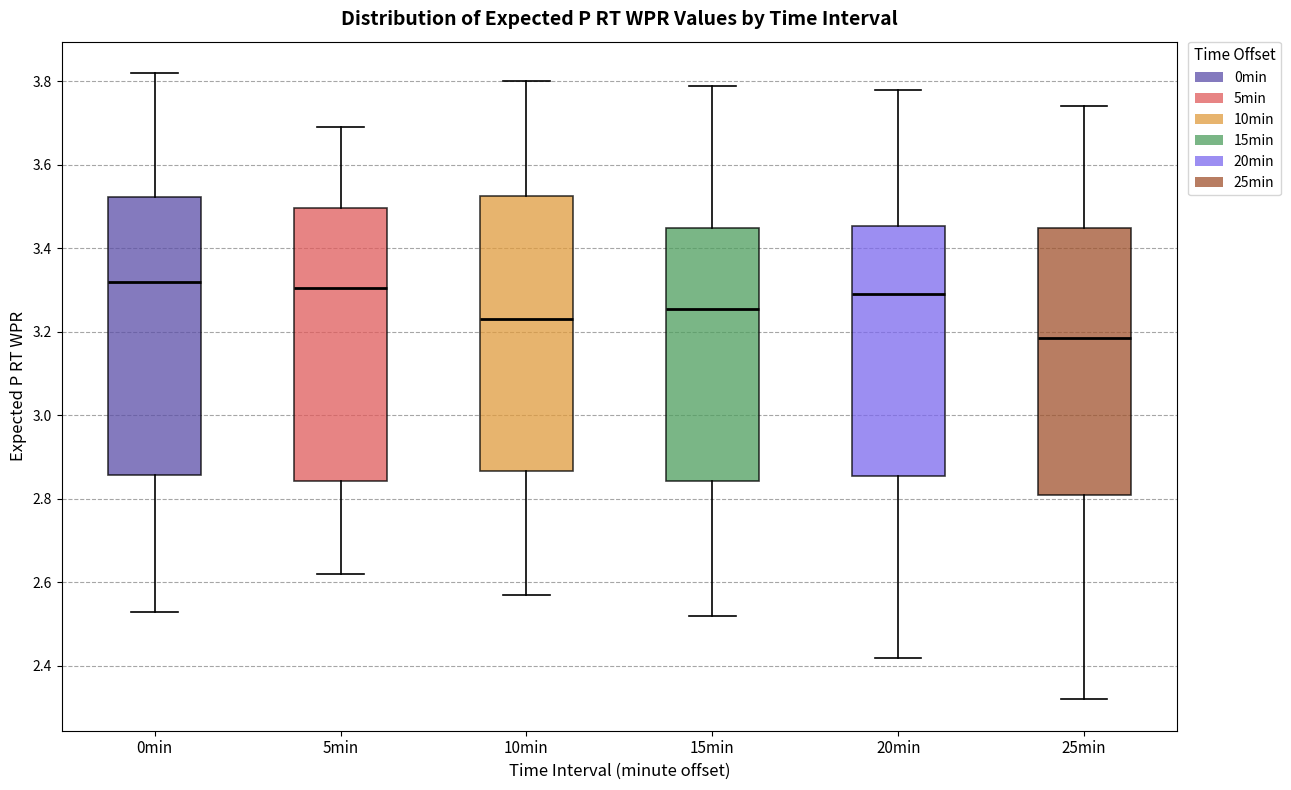

Reading left to right, transcribe this box plot: for each box, give where its median line is, the range the box spans, and where its two whiskers end, as read against the y-axis. The values are not printed on the chart, so give them approximately, as read against the axis.

0min: median 3.32, box 2.86 to 3.52, whiskers 2.54 to 3.82
5min: median 3.30, box 2.84 to 3.50, whiskers 2.62 to 3.70
10min: median 3.24, box 2.86 to 3.52, whiskers 2.58 to 3.80
15min: median 3.26, box 2.84 to 3.46, whiskers 2.52 to 3.80
20min: median 3.30, box 2.86 to 3.46, whiskers 2.42 to 3.78
25min: median 3.18, box 2.82 to 3.46, whiskers 2.32 to 3.74